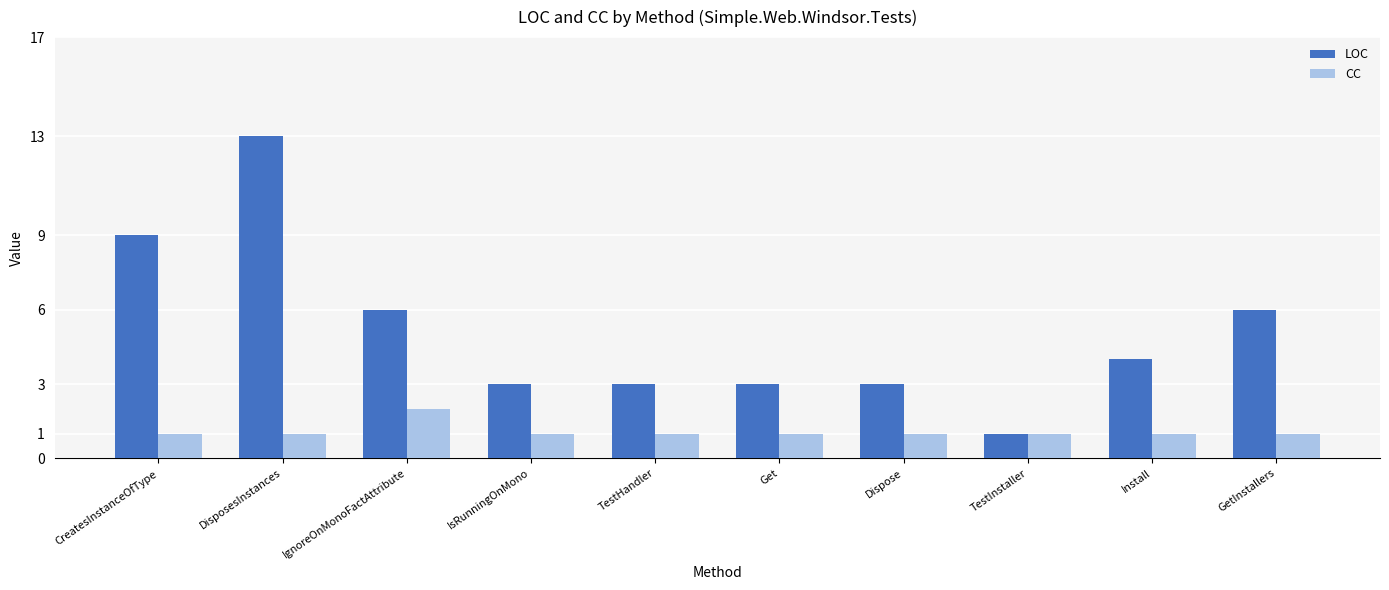

Does the chart contain any negative values?

No